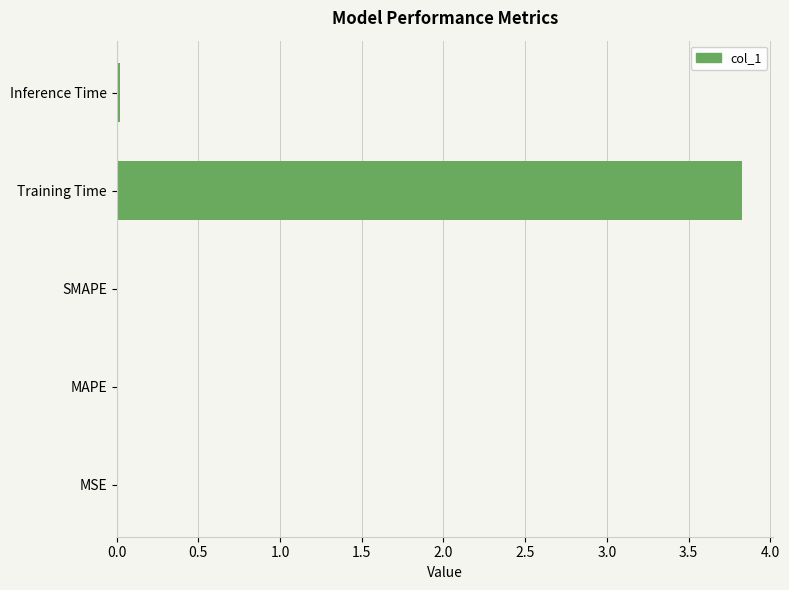

What is the greatest value displayed?

3.8